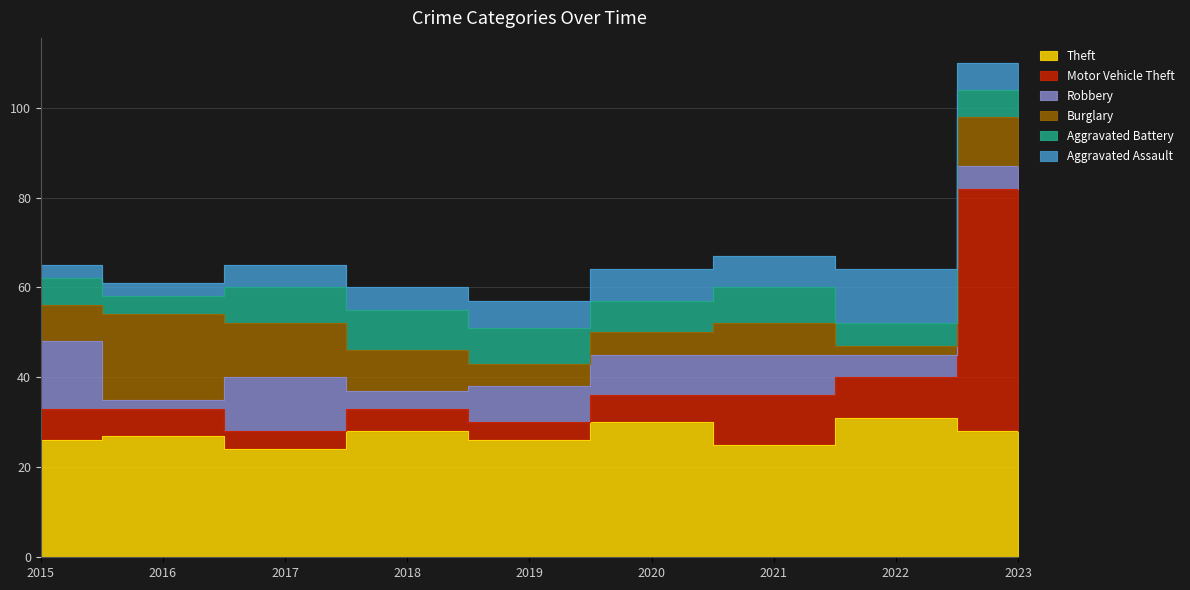

What is the sum of the Robbery values at 2023 and 2016?

7